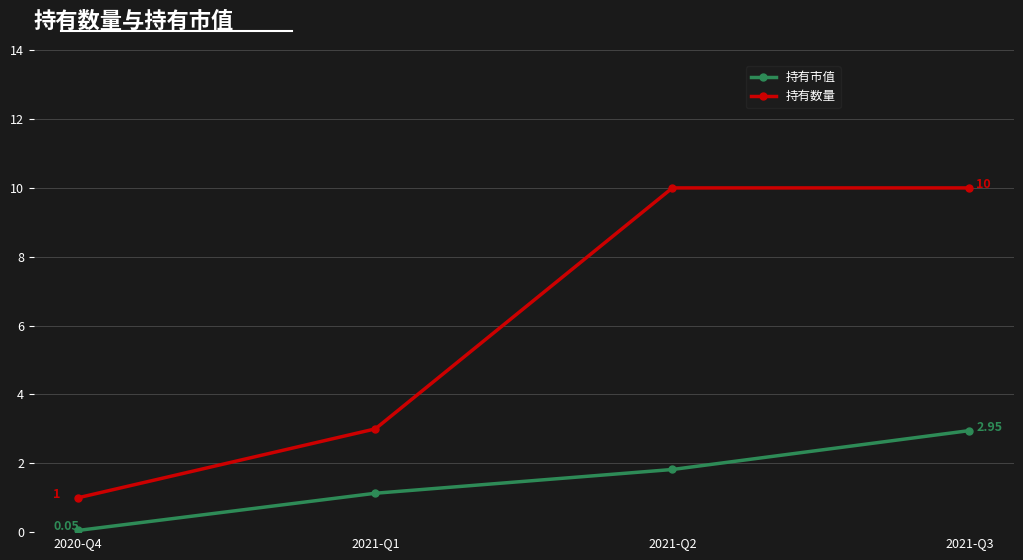

Rank the series at 2021-Q2 from lowest to highest value.

持有市值, 持有数量